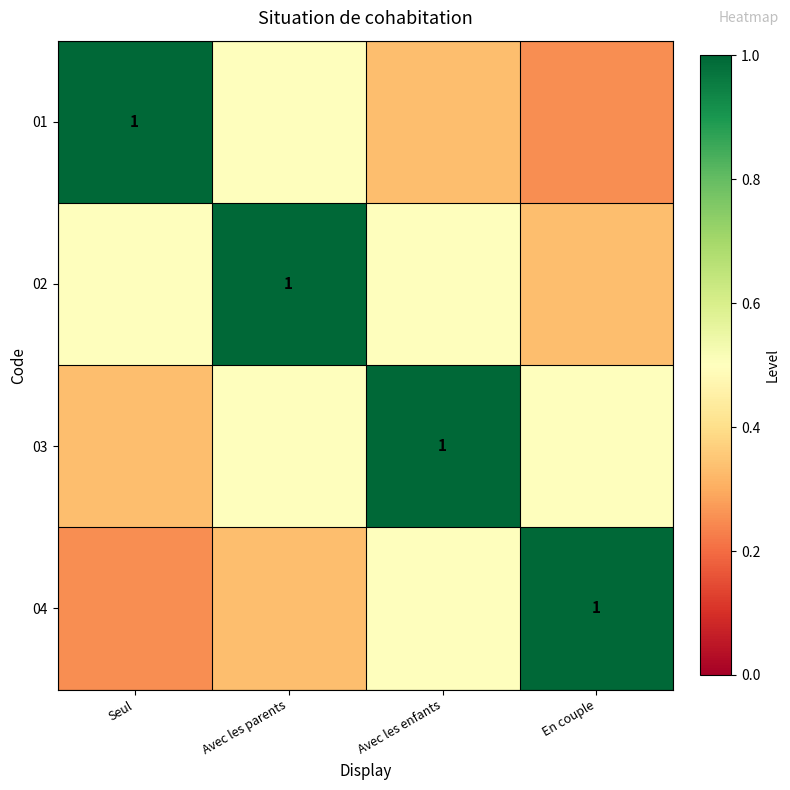

At En couple, list the series in order from smallest to largest.

01, 02, 03, 04